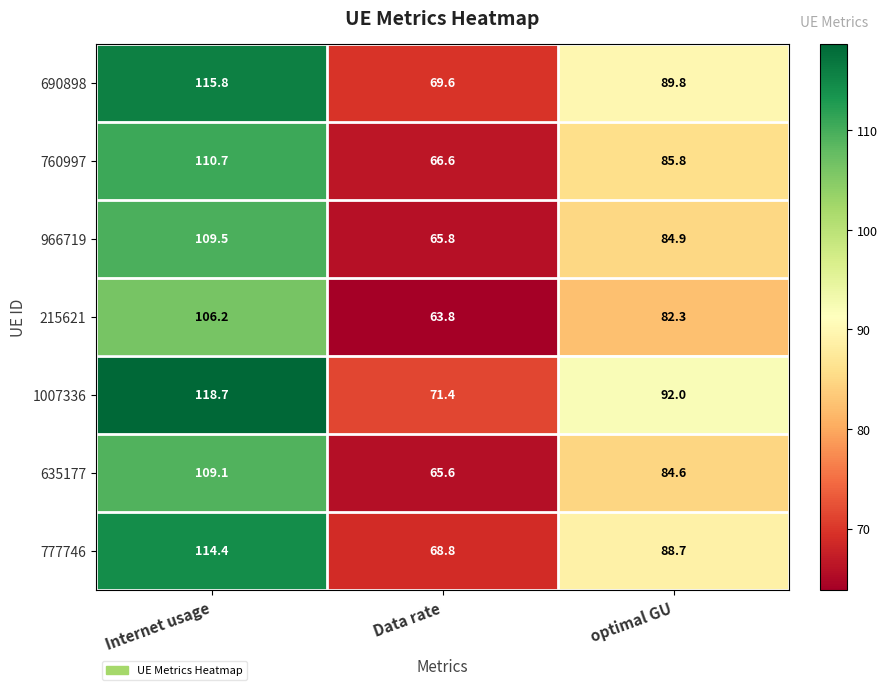

How many categories are shown in the chart?

3